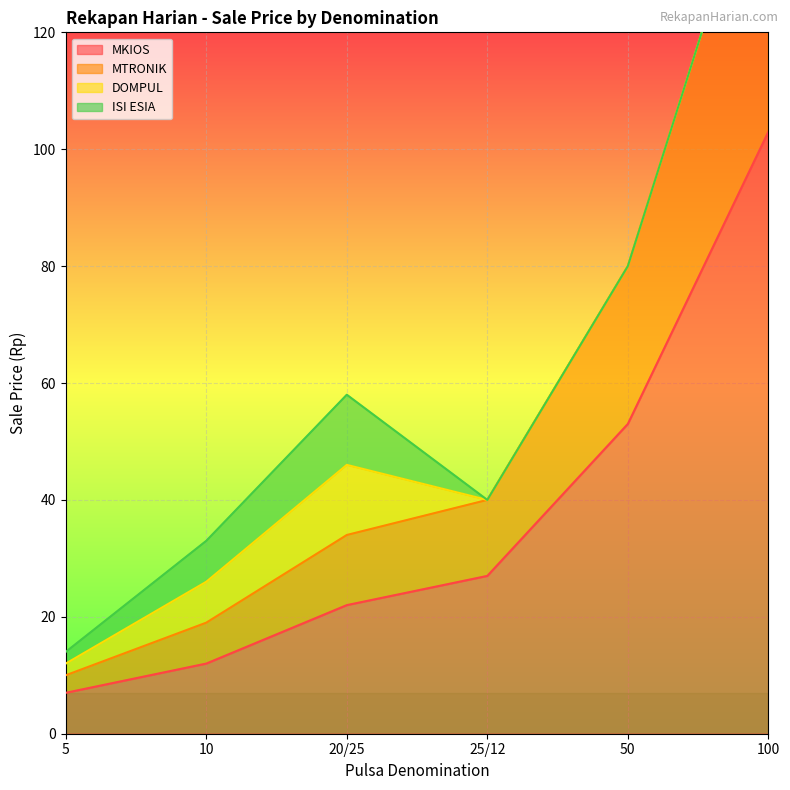

What is the label of the 3rd point from the left?

20/25